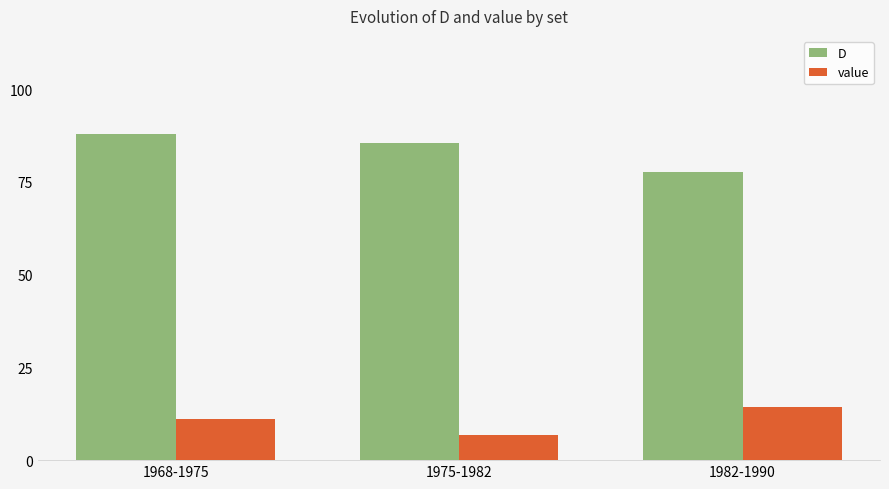

What is the difference between the highest and lowest values at 1975-1982?

78.9